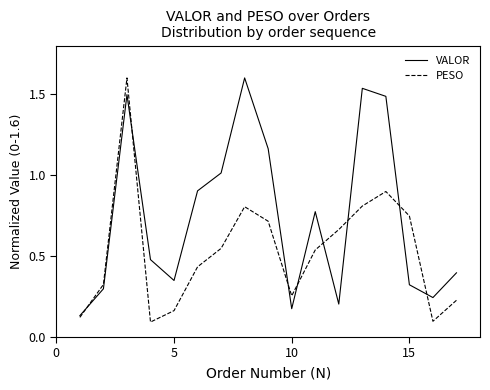

Rank the series by their average value, from lowest to highest.

PESO, VALOR